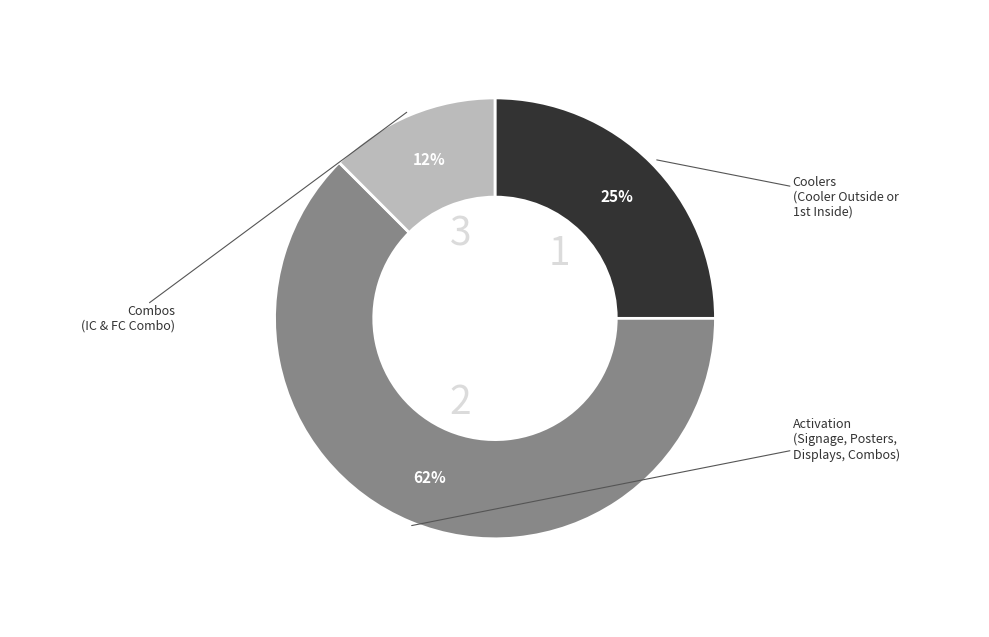

Is there any slice that represents more than half of the pie?

Yes